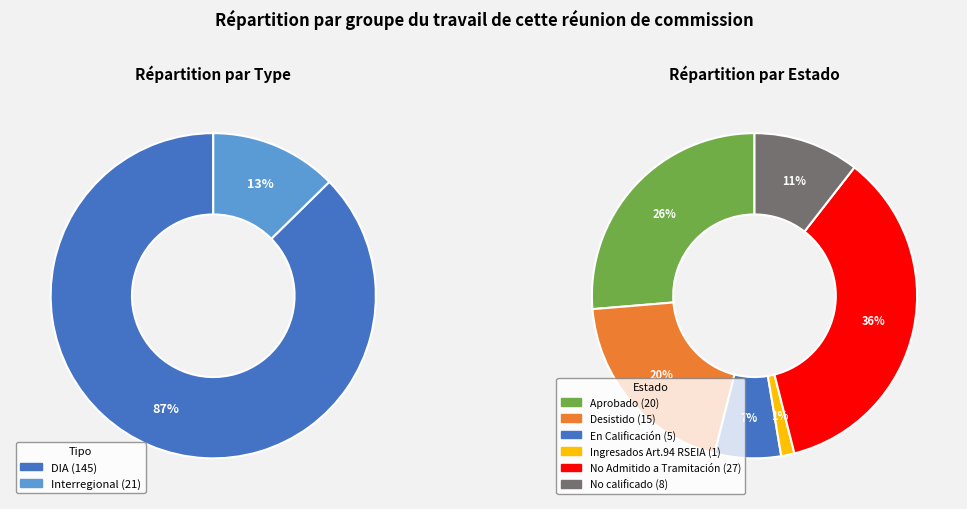

Is it true that Interregional is 13% of the pie?

True